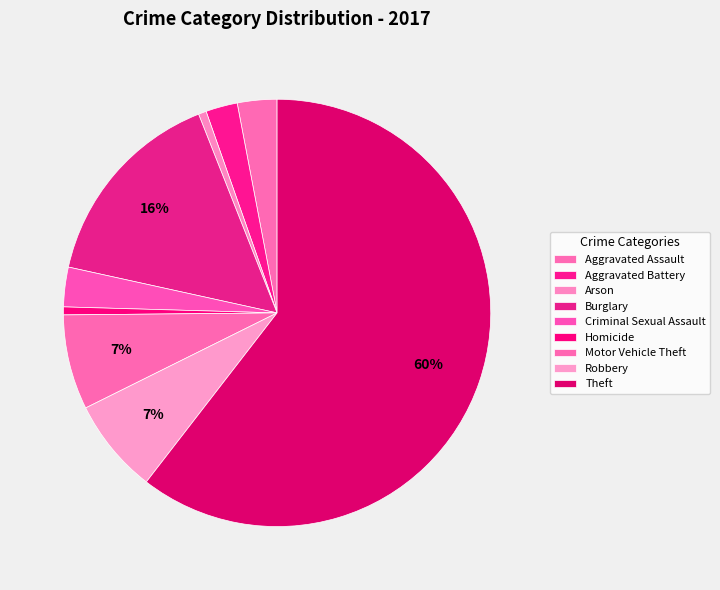

To the nearest percent, what percentage of the pie is Arson?

1%